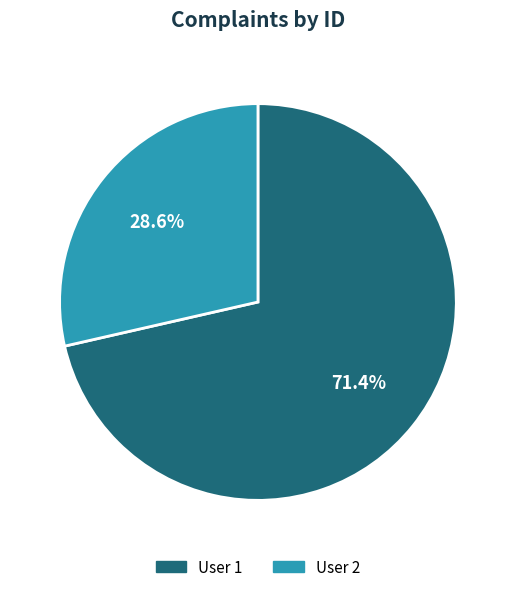

Is there any slice that represents more than half of the pie?

Yes